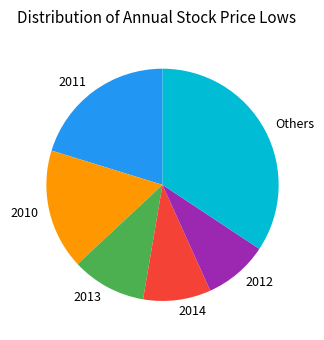

Does Others represent more than half of the total?

No